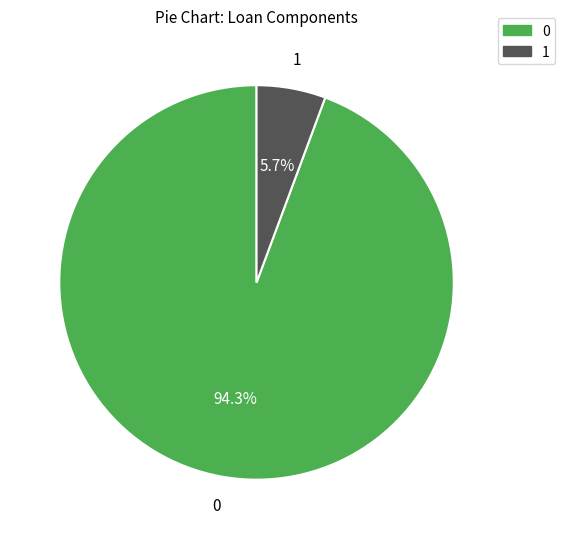

How much of the chart is everything except 0?

5.7%